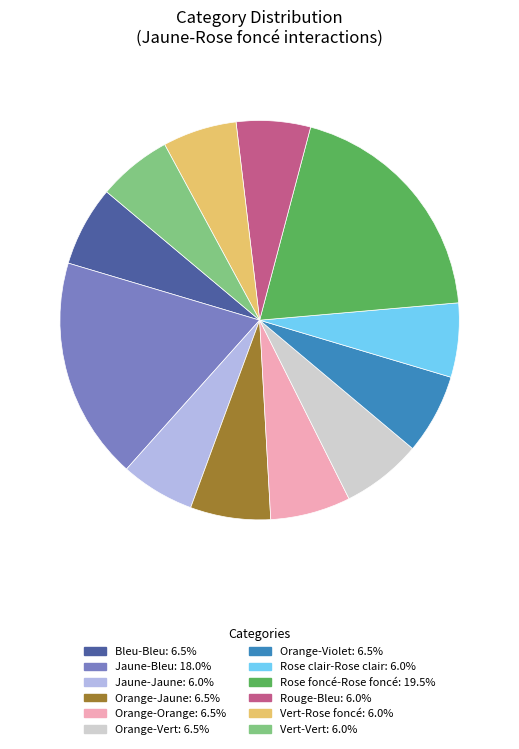

Is the sum of Rose foncé-Rose foncé and Vert-Rose foncé greater than half?

No